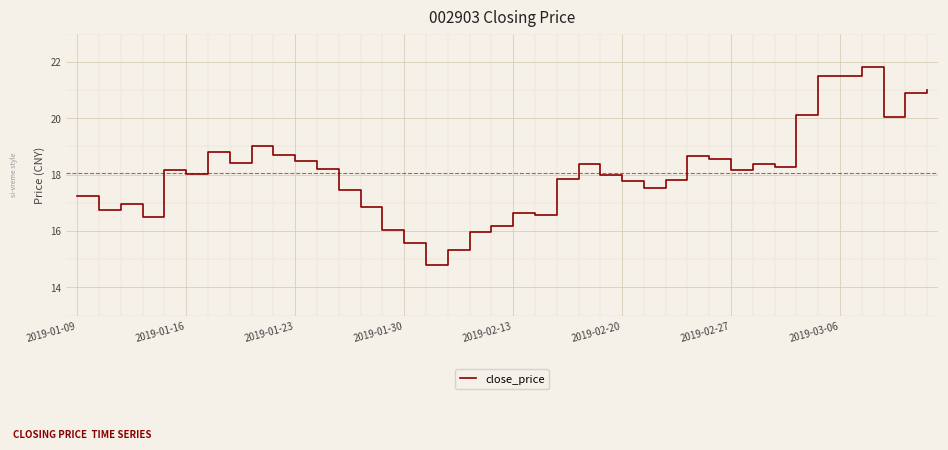

What is the difference between the maximum and minimum values?

7.0